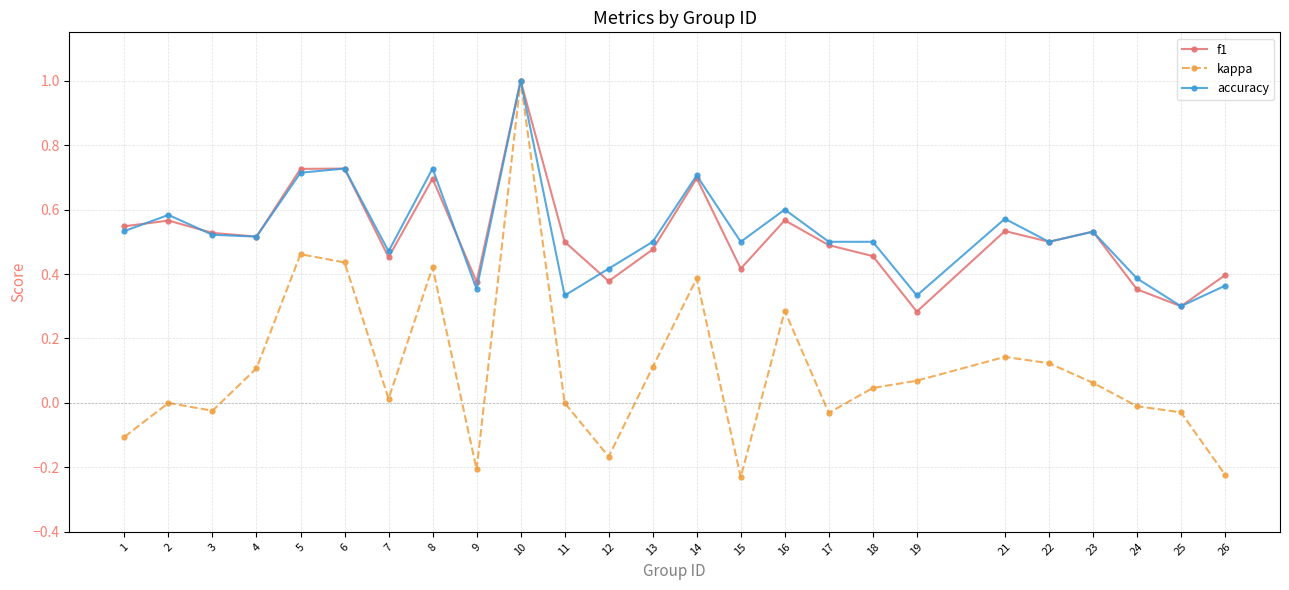

What is the value of the f1 point at the 10th from the left?

1.0